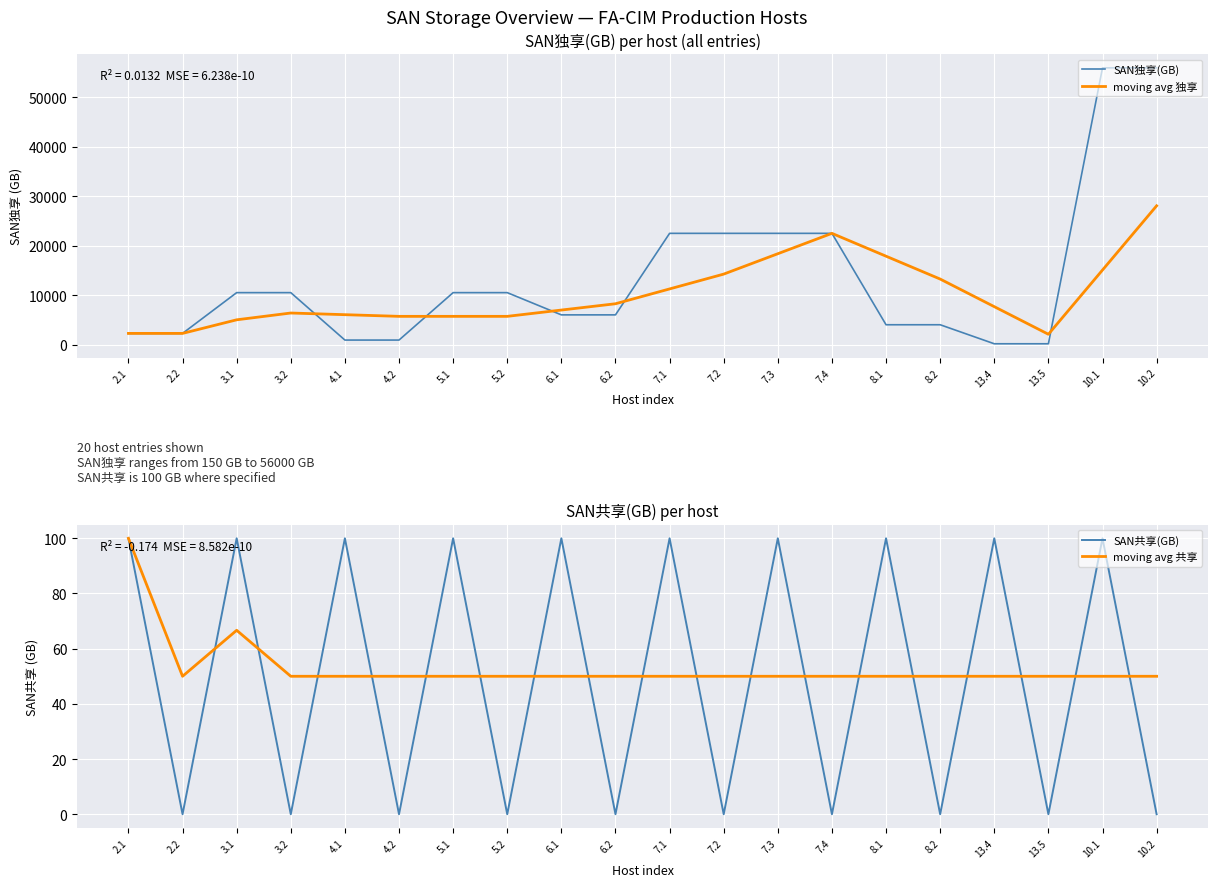

Which series has the largest total across all categories?

SAN独享(GB)